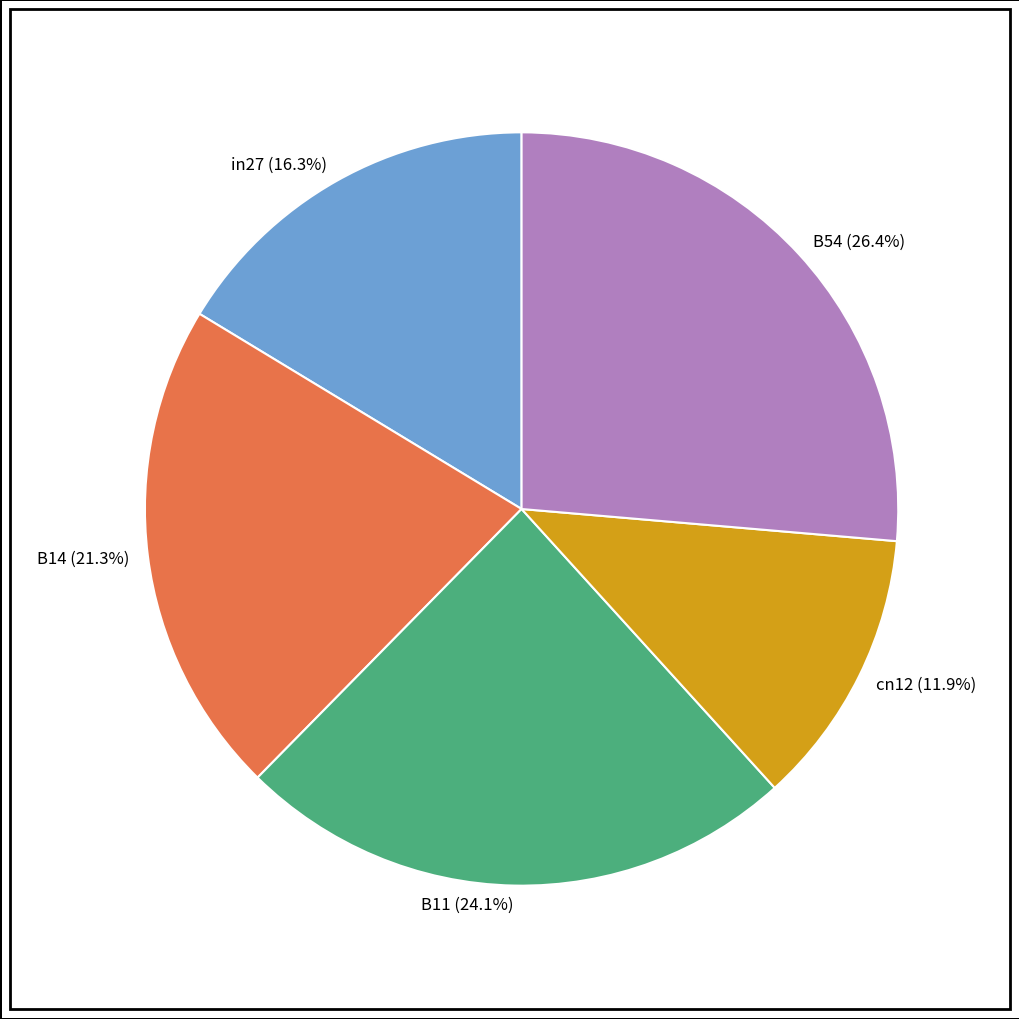

To the nearest percent, what is the difference between the B11 and in27 slice percentages?

8%